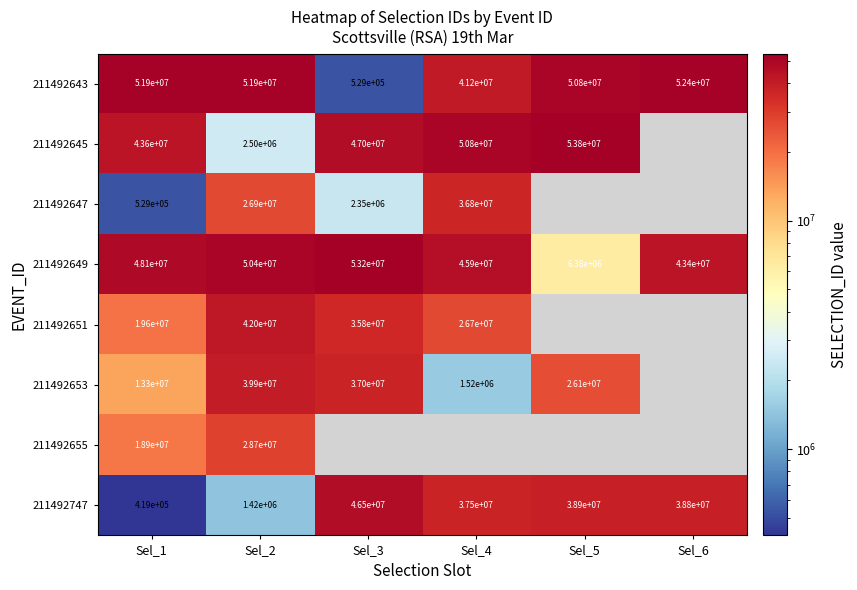

How many series are shown in this chart?

8